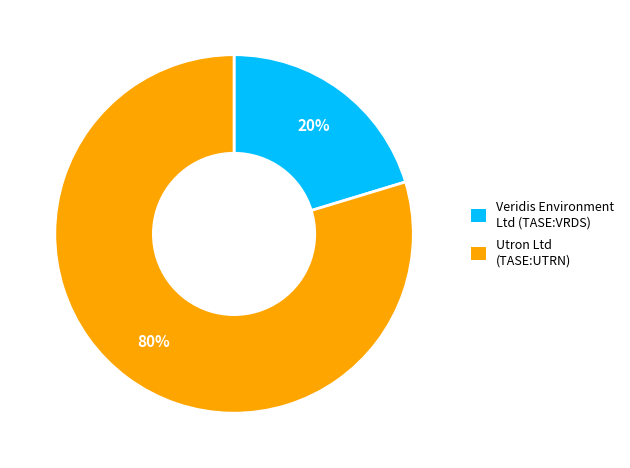

To the nearest percent, what is the combined percentage of Veridis Environment Ltd (TASE:VRDS) and Utron Ltd (TASE:UTRN)?

100%